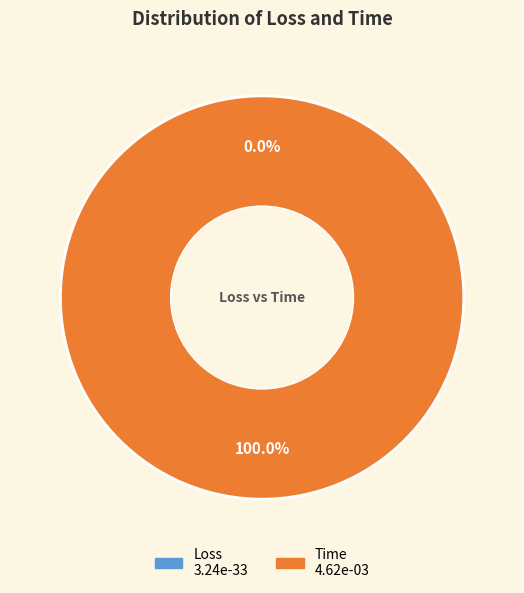

To the nearest percent, what is the difference between the largest and smallest slice percentages?

100%